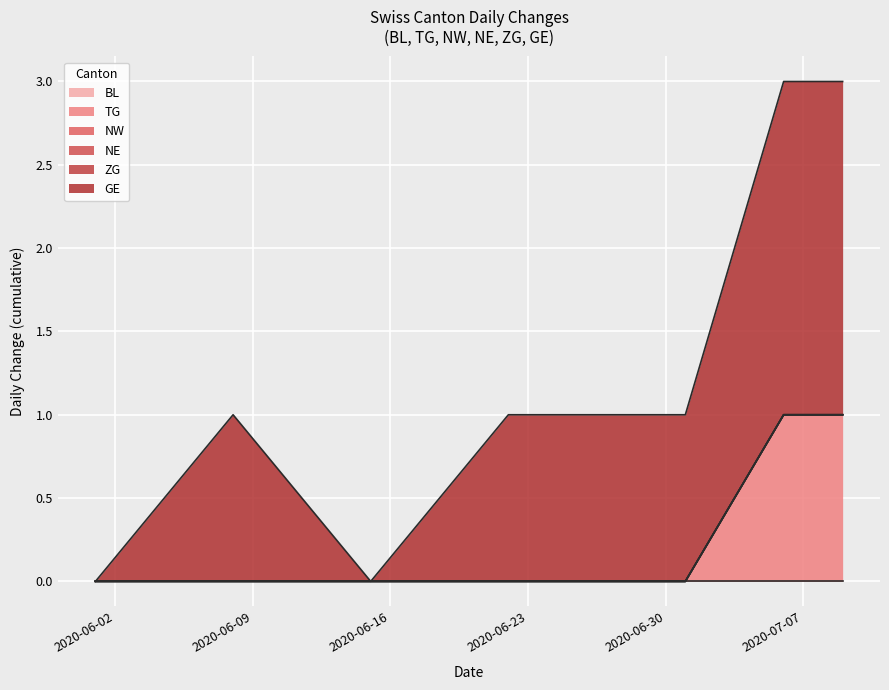

Which category has the lowest value across all series?

2020-06-01